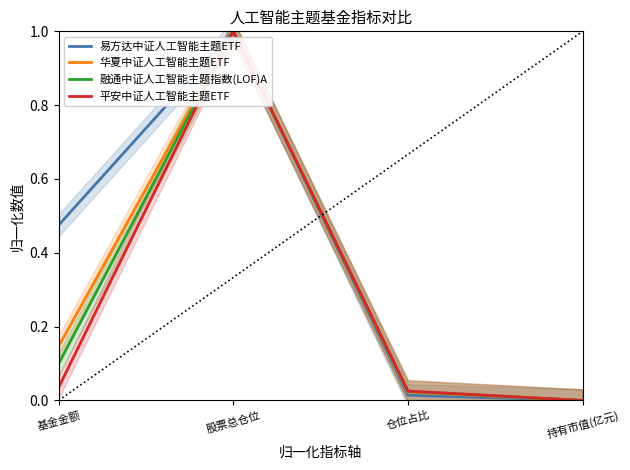

True or false: 易方达中证人工智能主题ETF and 华夏中证人工智能主题ETF intersect in this chart.

False